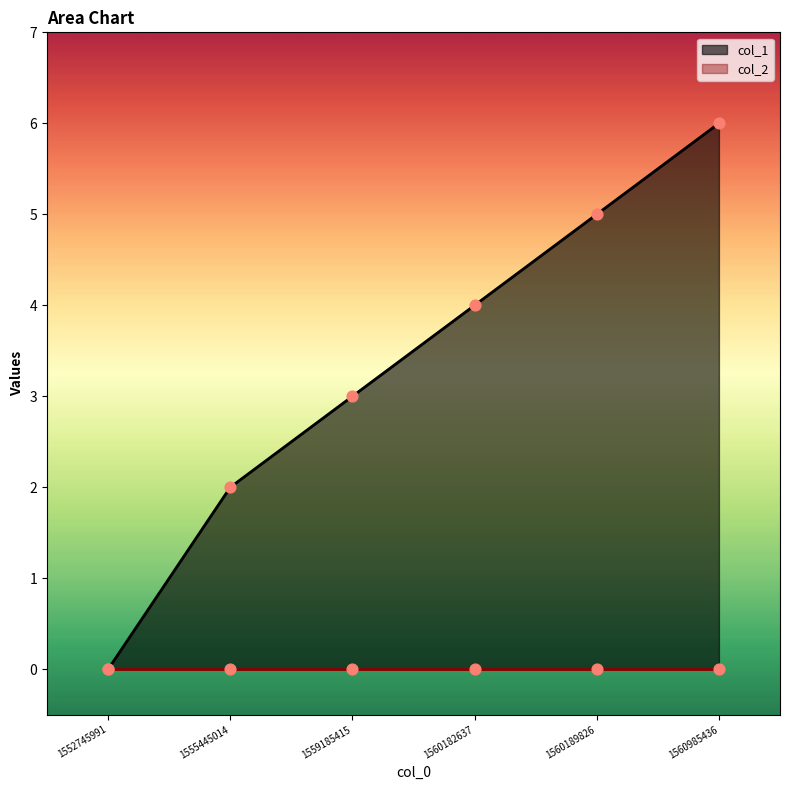

What is the change in value from 1559185415 to 1560182637?

+1